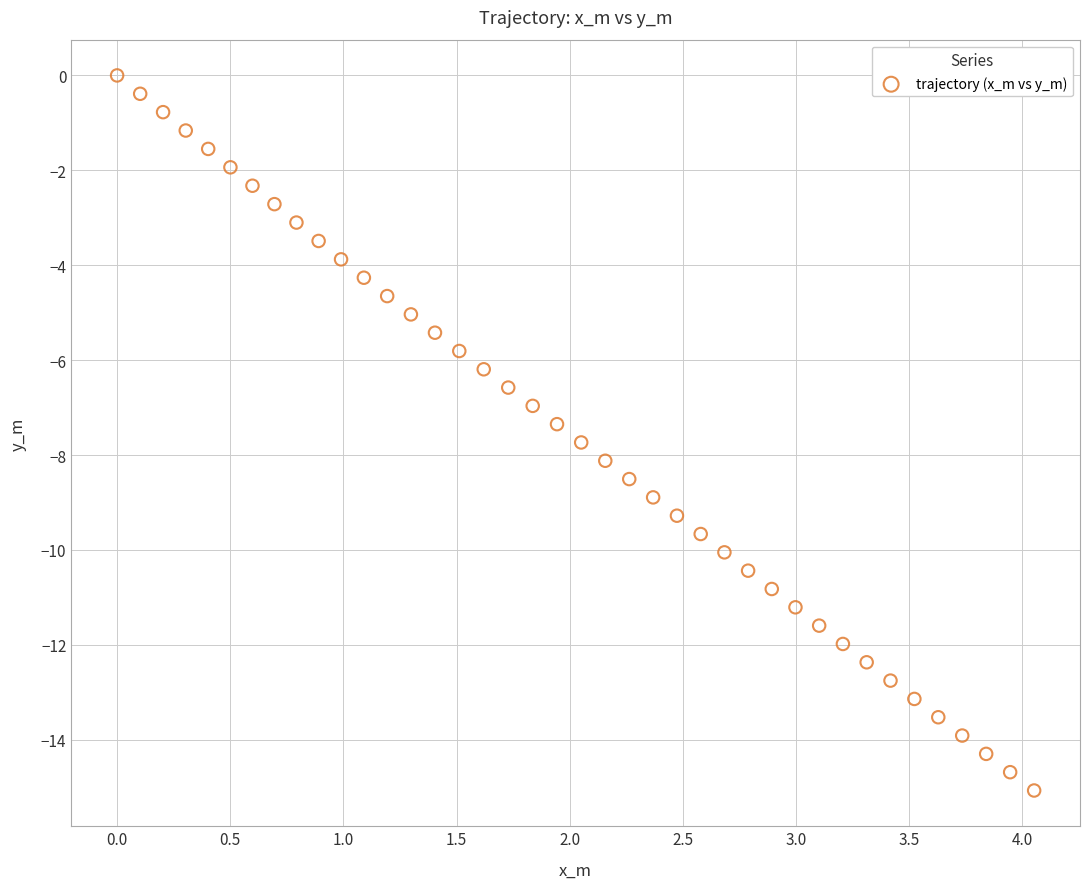

What is the range of X values (max minus min)?

4.1